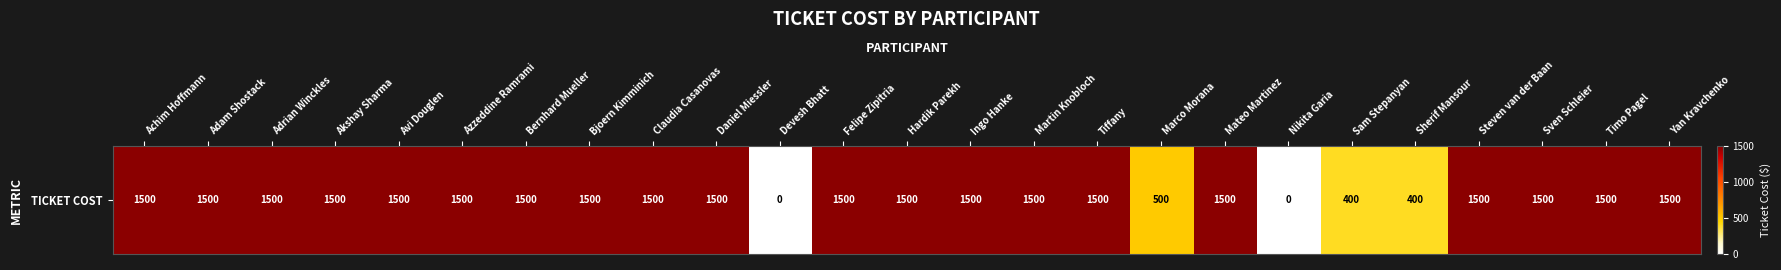

True or false: the data shows 605 at Sherif Mansour.

False